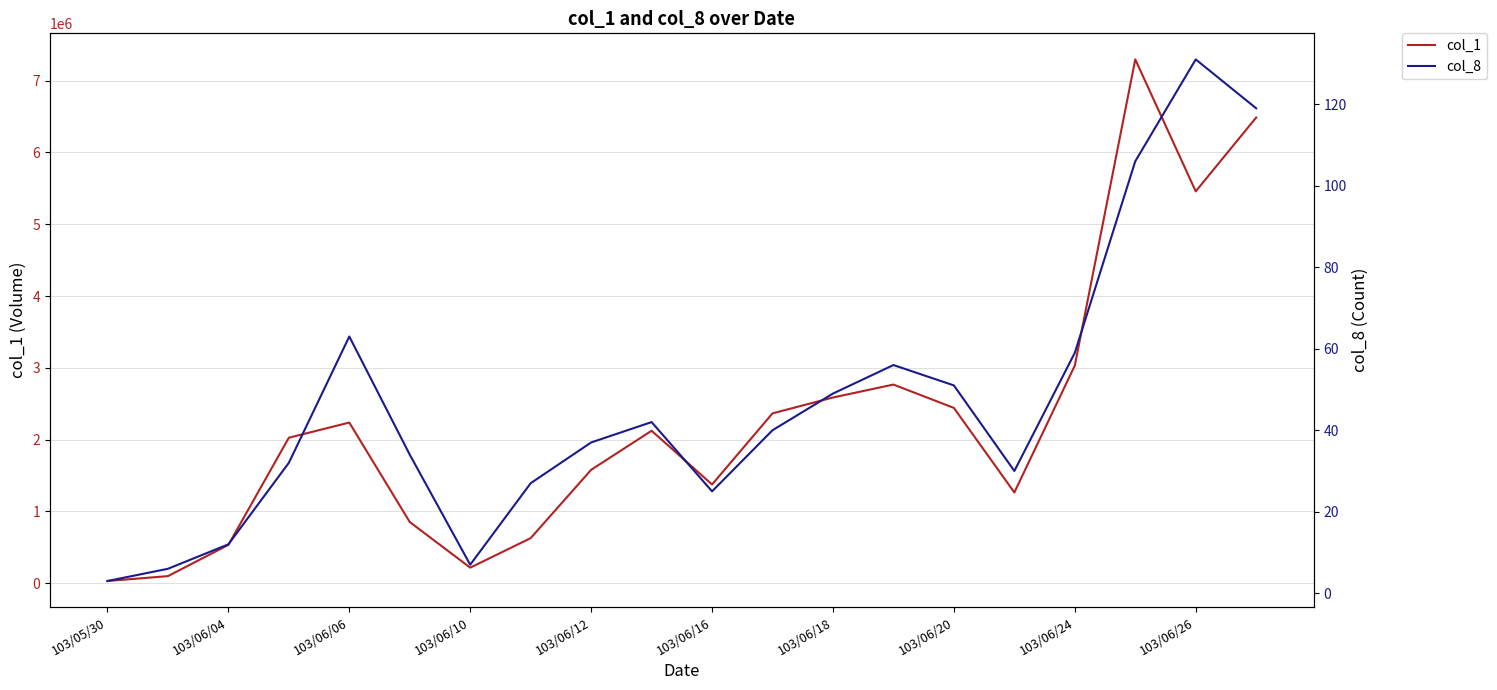

True or false: col_1 and col_8 cross at least once.

False